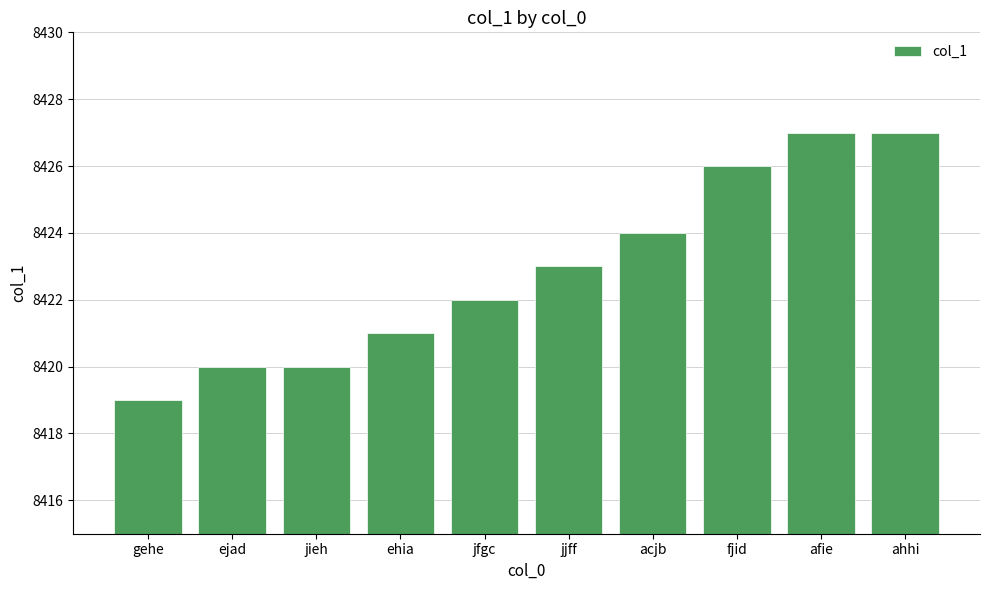

The chart shows a value of 5381 at jfgc. True or false?

False